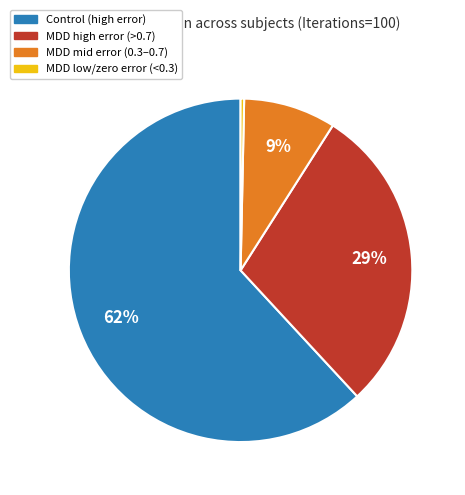

Is there any slice that represents more than half of the pie?

Yes